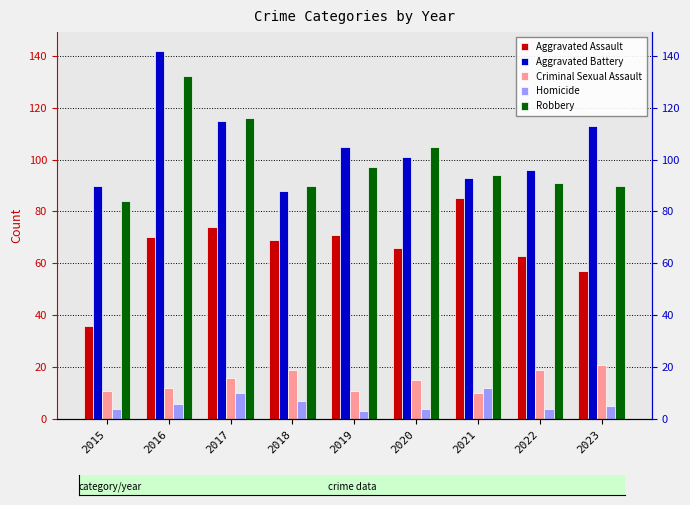

How many series are shown in this chart?

5